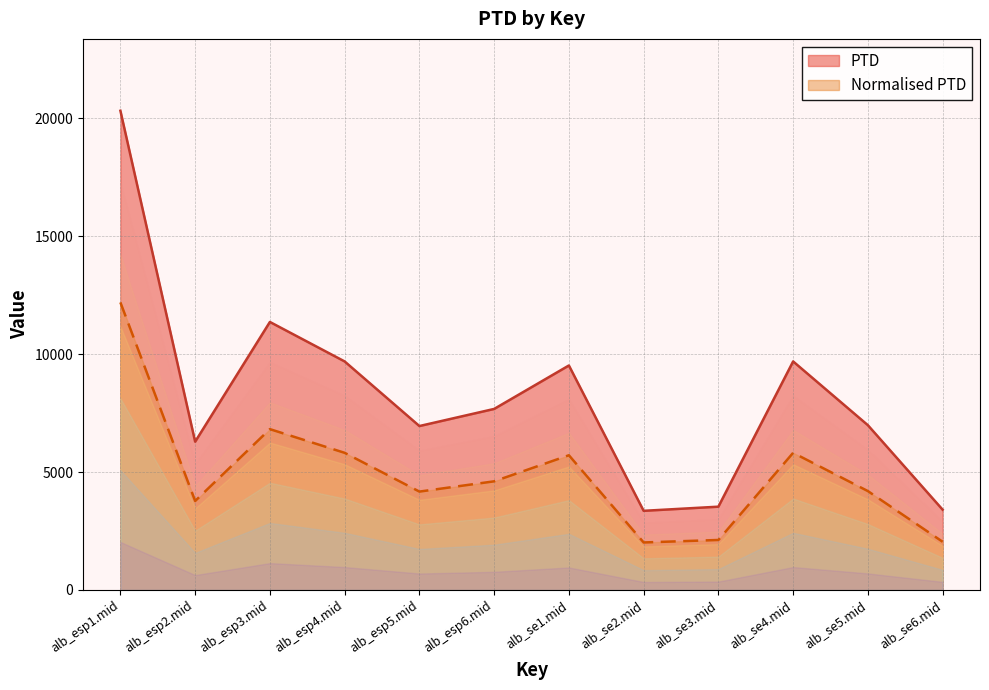

Which series has the widest spread of values?

PTD